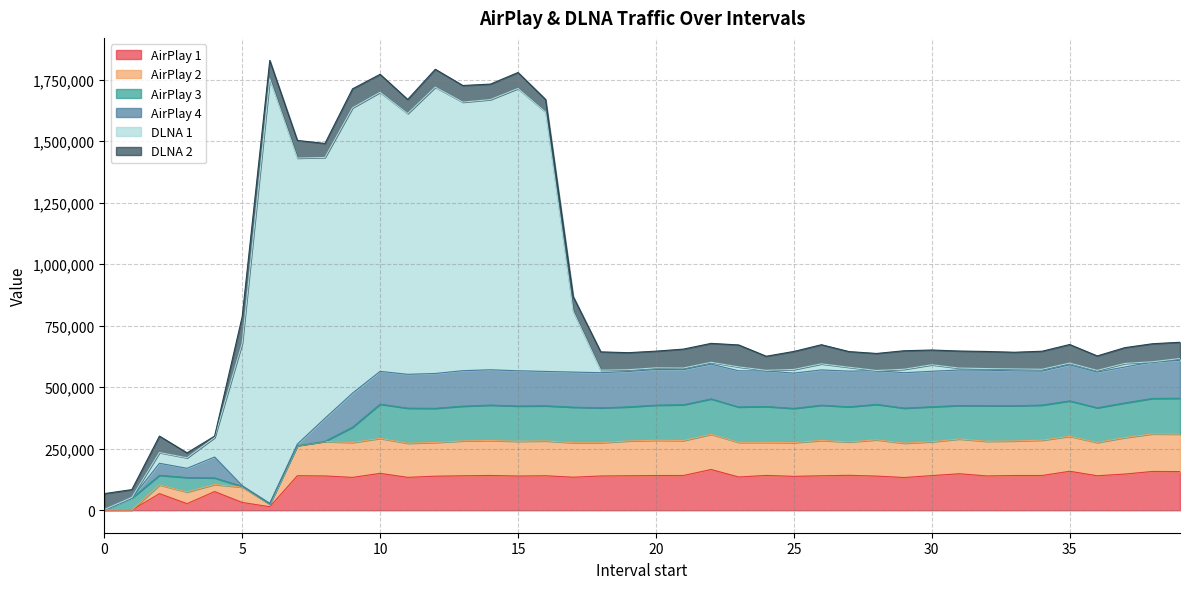

At which label does AirPlay_2 reach its peak?

38